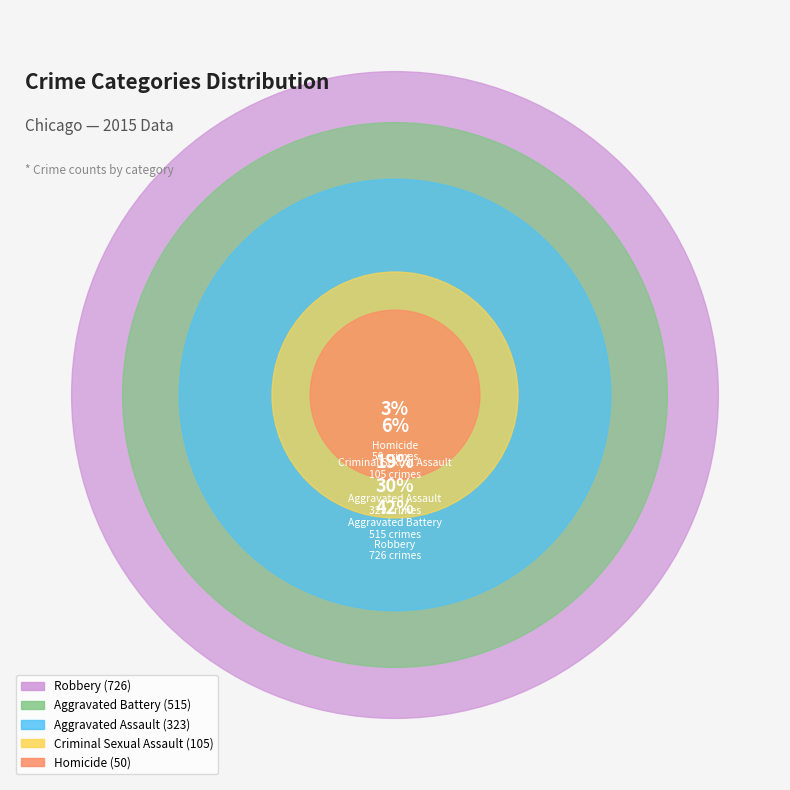

Count the number of slices in the pie.

5